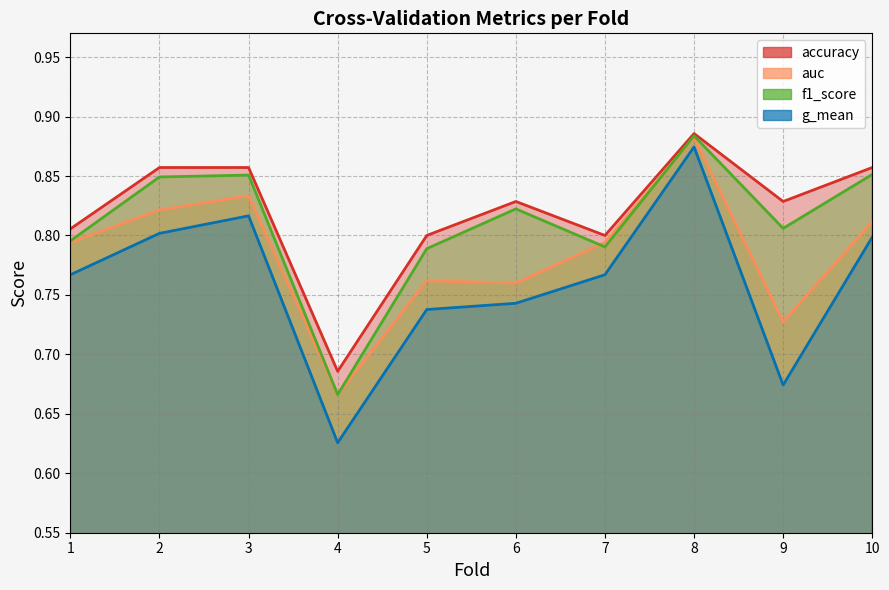

List the labels in order of f1_score value, smallest first.

4, 5, 7, 1, 9, 6, 2, 3, 10, 8